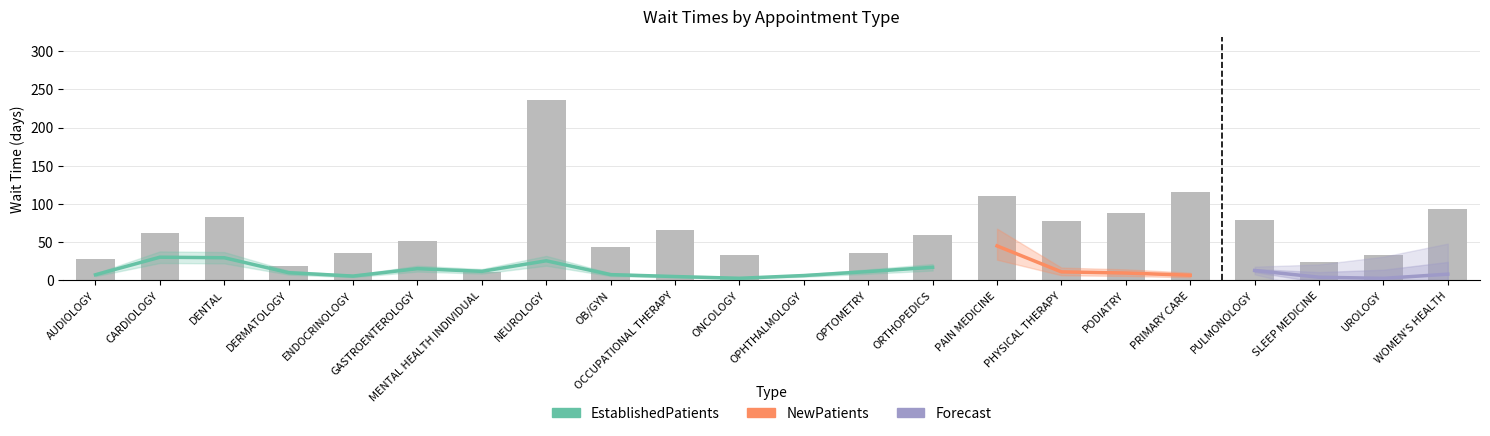

List the labels in order of value, largest first.

NEUROLOGY, PRIMARY CARE, PAIN MEDICINE, WOMEN'S HEALTH, PODIATRY, DENTAL, PULMONOLOGY, PHYSICAL THERAPY, OCCUPATIONAL THERAPY, CARDIOLOGY, ORTHOPEDICS, GASTROENTEROLOGY, OB/GYN, ENDOCRINOLOGY, OPTOMETRY, ONCOLOGY, UROLOGY, AUDIOLOGY, SLEEP MEDICINE, DERMATOLOGY, MENTAL HEALTH INDIVIDUAL, OPHTHALMOLOGY